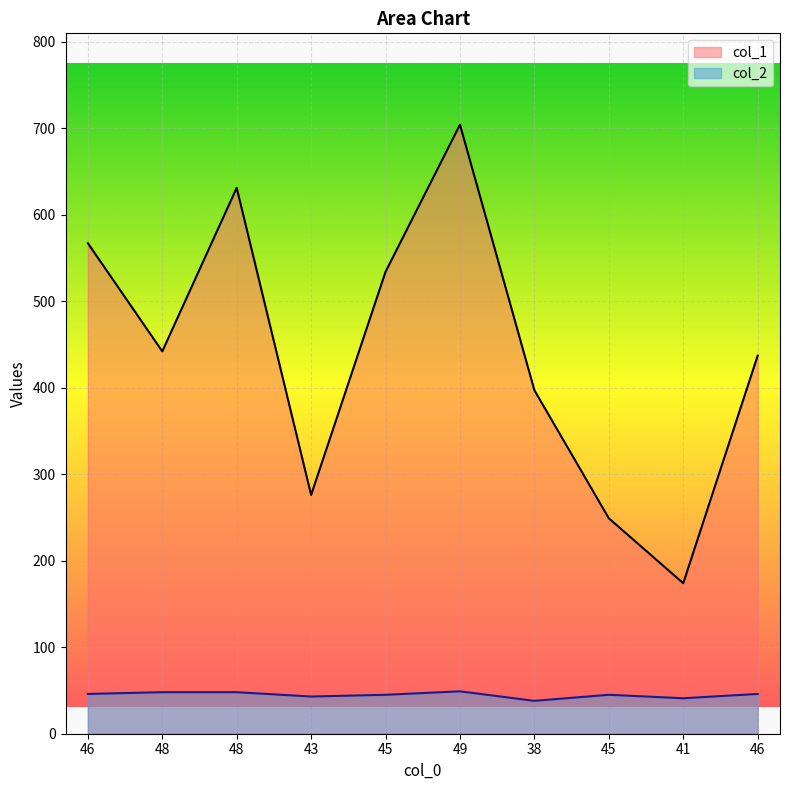

How many lines are shown in the chart?

2